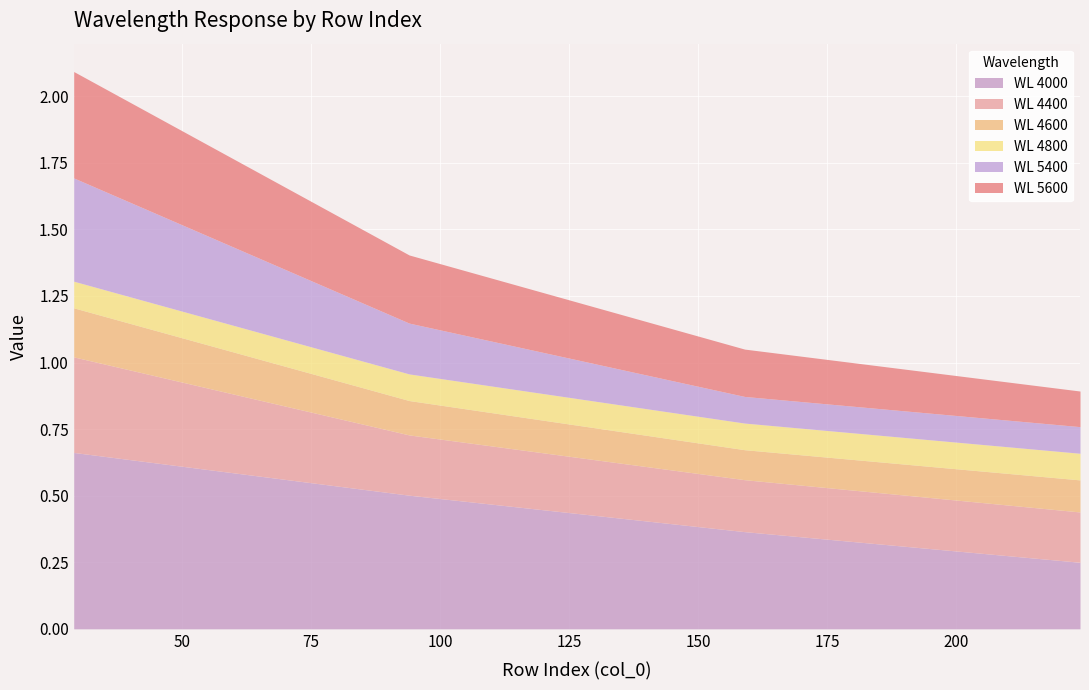

Is it true that 5400 equals 0.0 at 159?

False